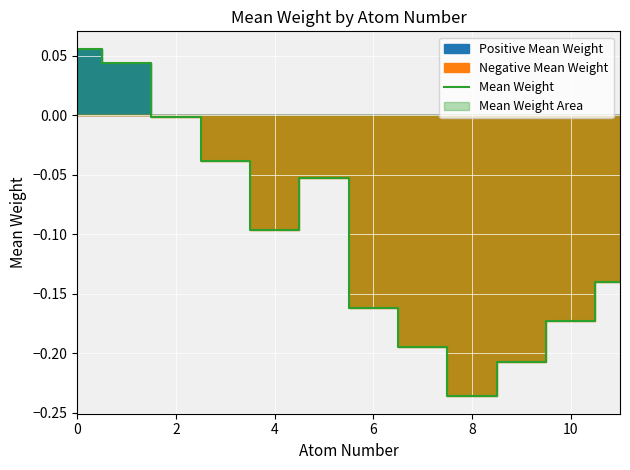

What is the average value?

-0.1